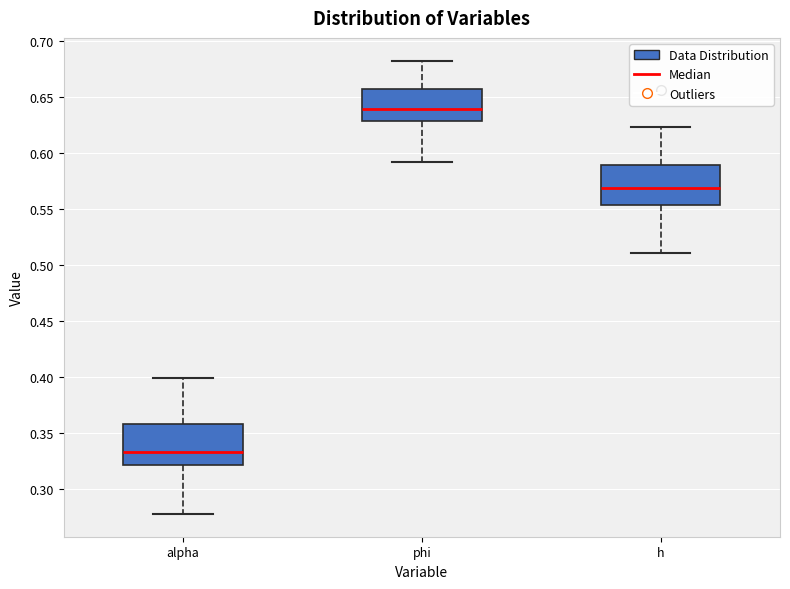

Which box has the lowest median line?

alpha